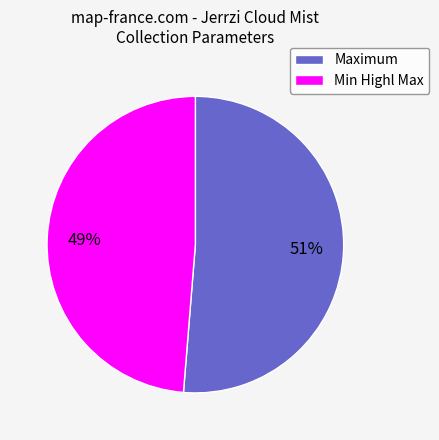

To the nearest percent, what is the combined percentage of Min Highl Max and Maximum?

100%